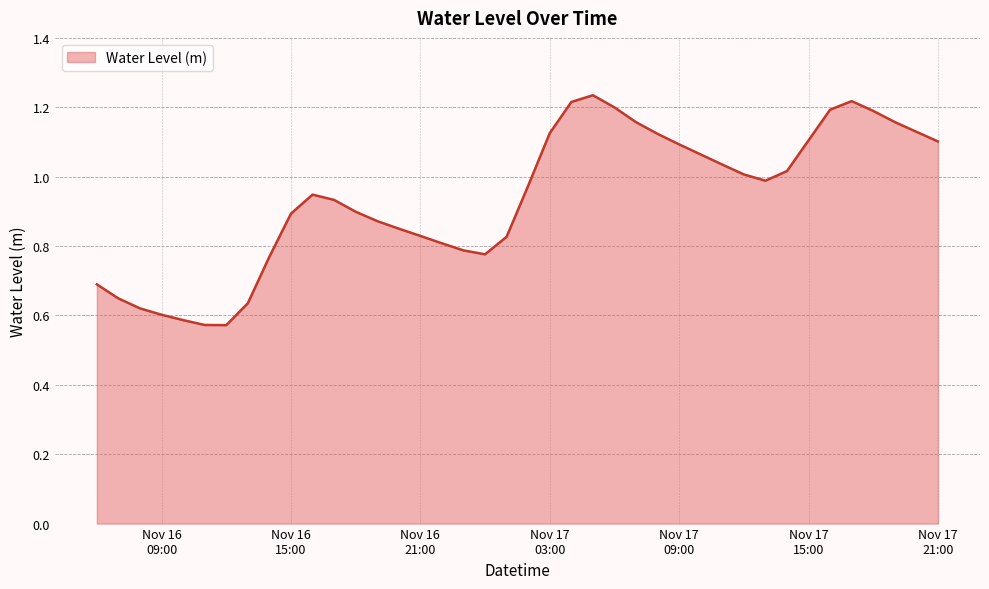

What is the difference between the maximum and minimum values?

0.7